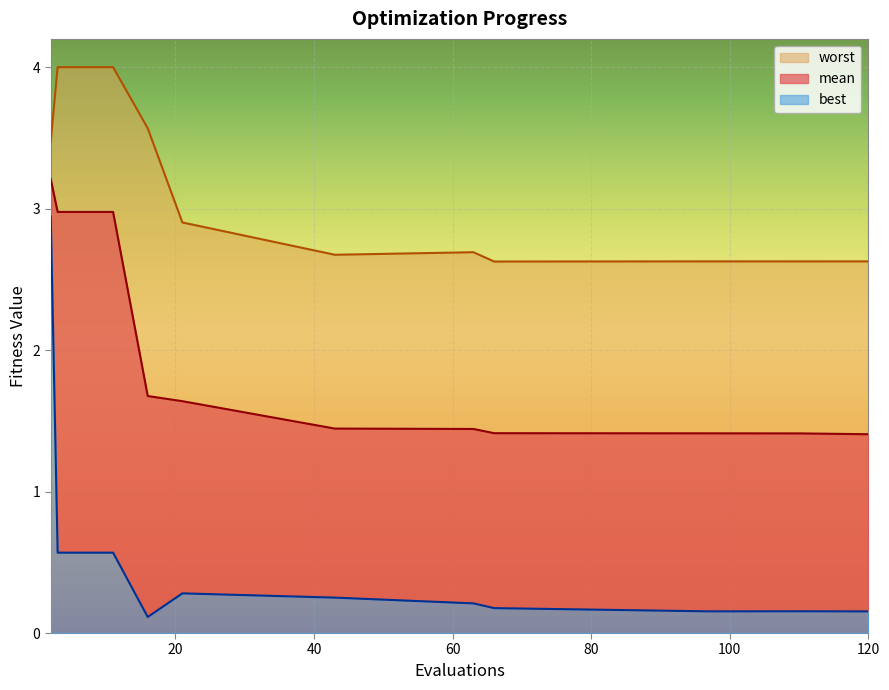

What is the value of the best point at the 10th from the left?

0.2